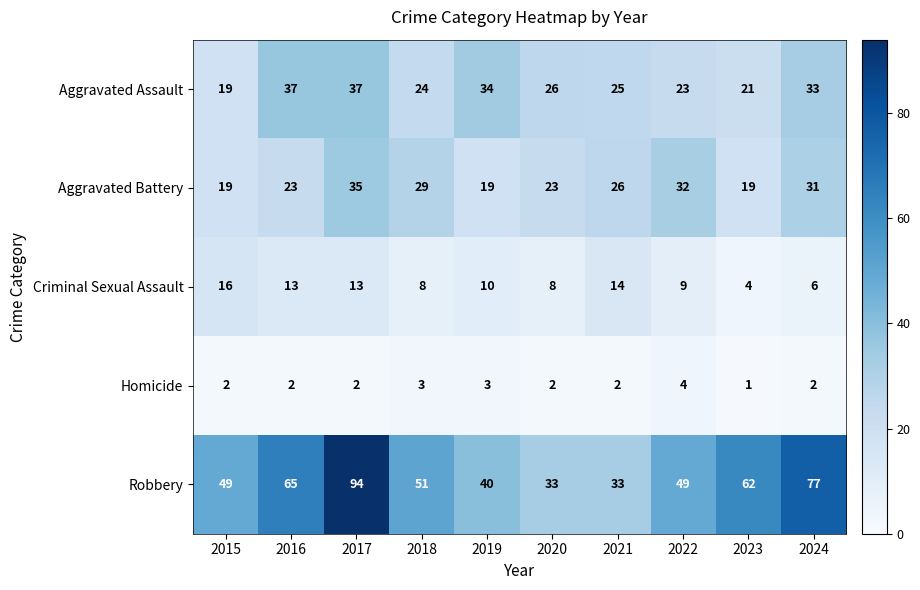

At which category is the sum across all series the highest?

2017